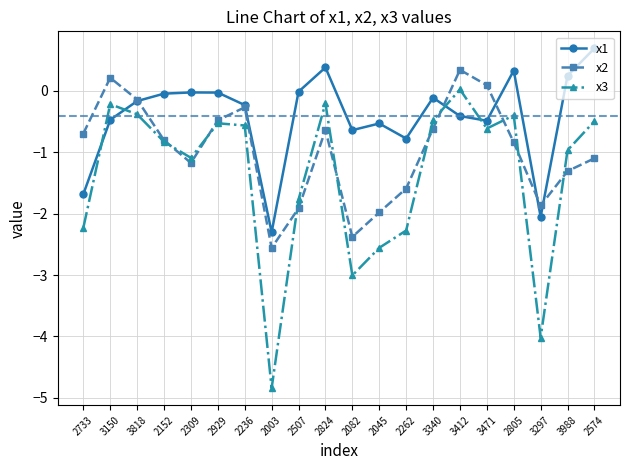

Rank the series by their maximum value, from highest to lowest.

x1, x2, x3